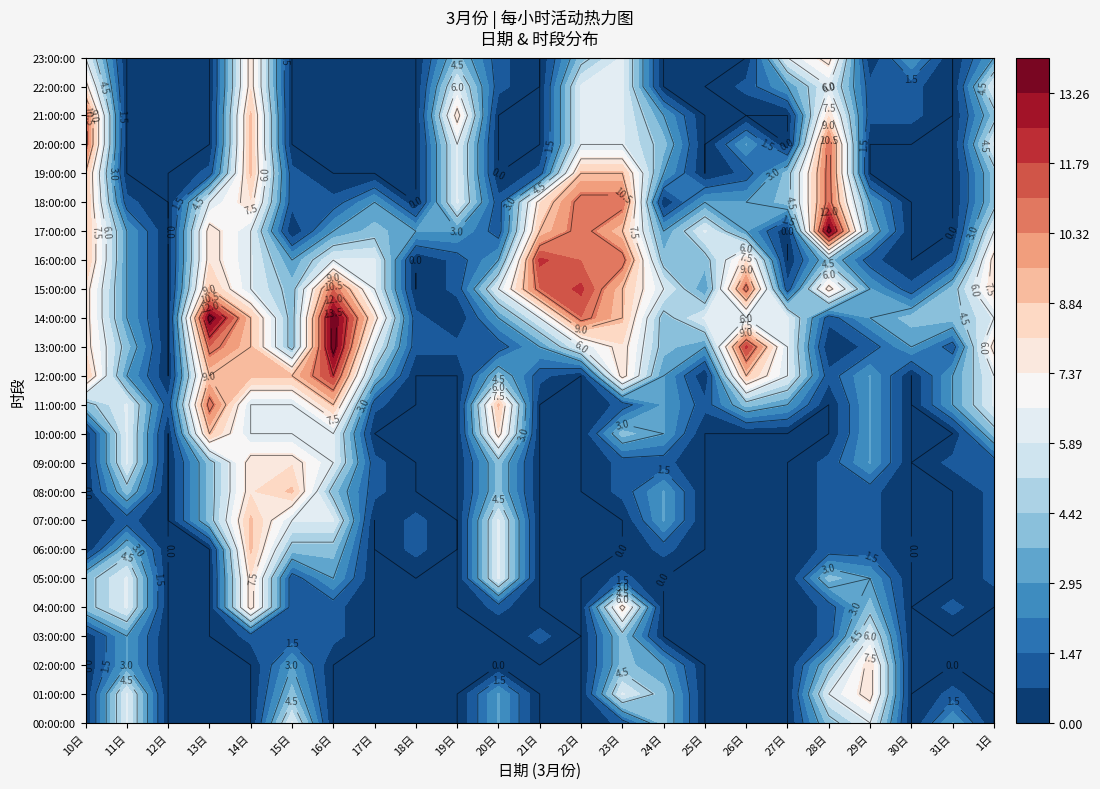

What is the approximate value of 08:00:00 at 16日?

4